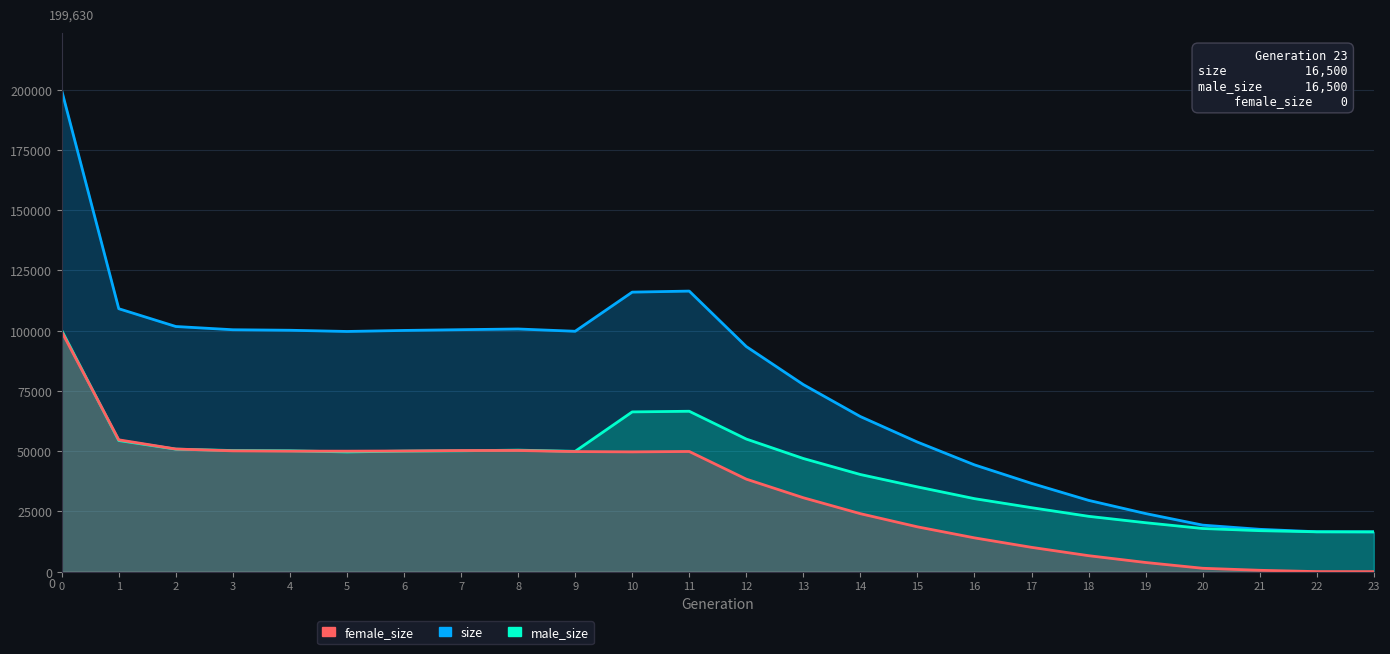

True or false: male_size and size intersect in this chart.

False